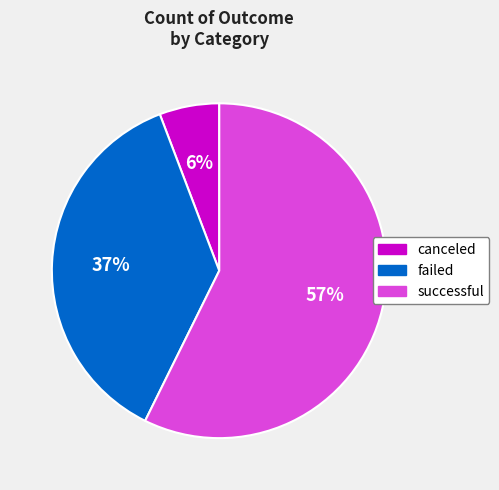

Is there any slice that represents more than half of the pie?

Yes